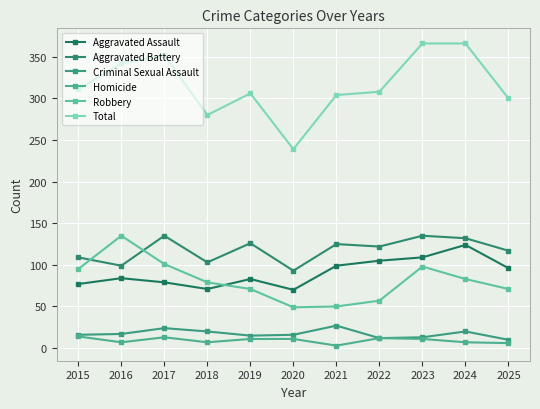

True or false: Total has a value of 366 at 2023.

True